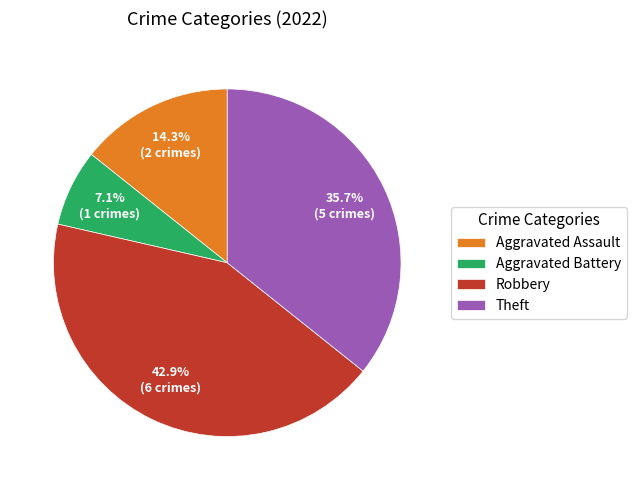

Rank the categories by value from highest to lowest.

Robbery, Theft, Aggravated Assault, Aggravated Battery